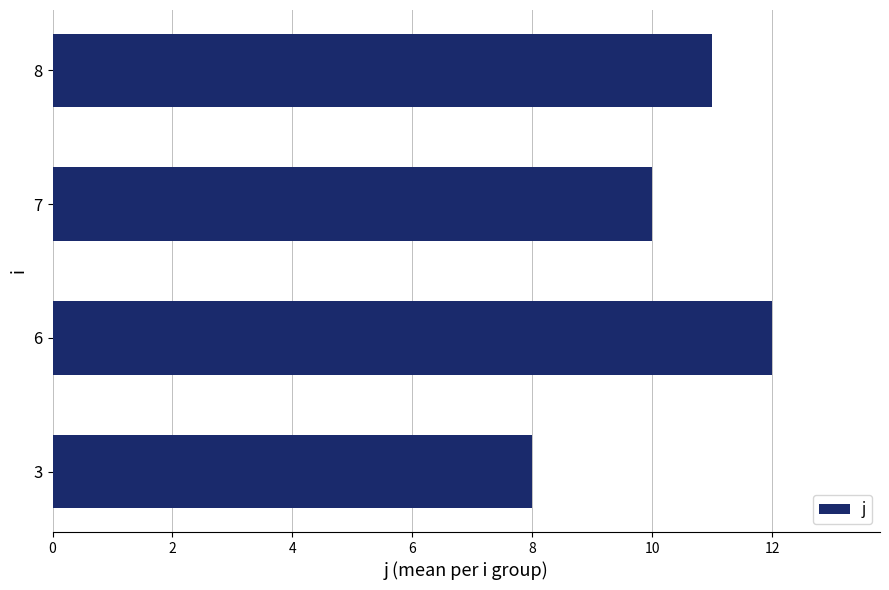

List the labels in order of value, smallest first.

3, 7, 8, 6